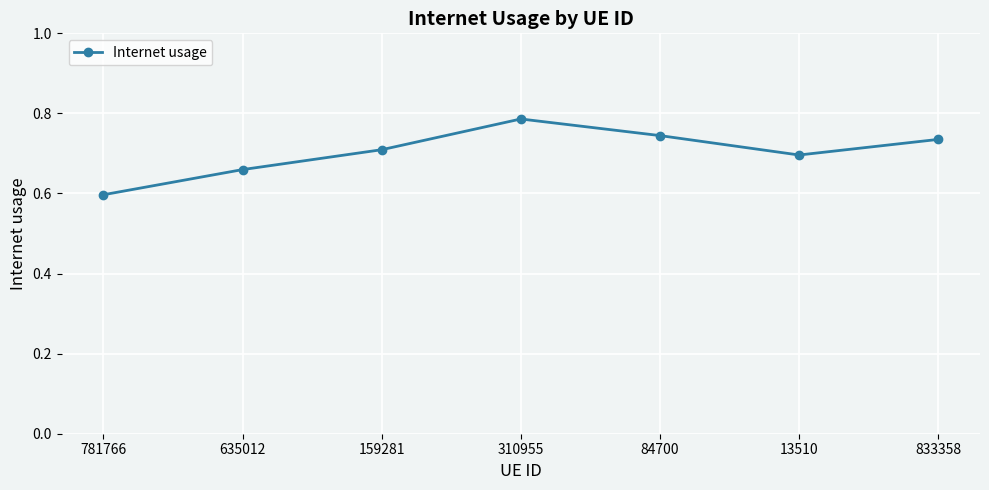

The chart shows a value of 1.3 at 310955. True or false?

False